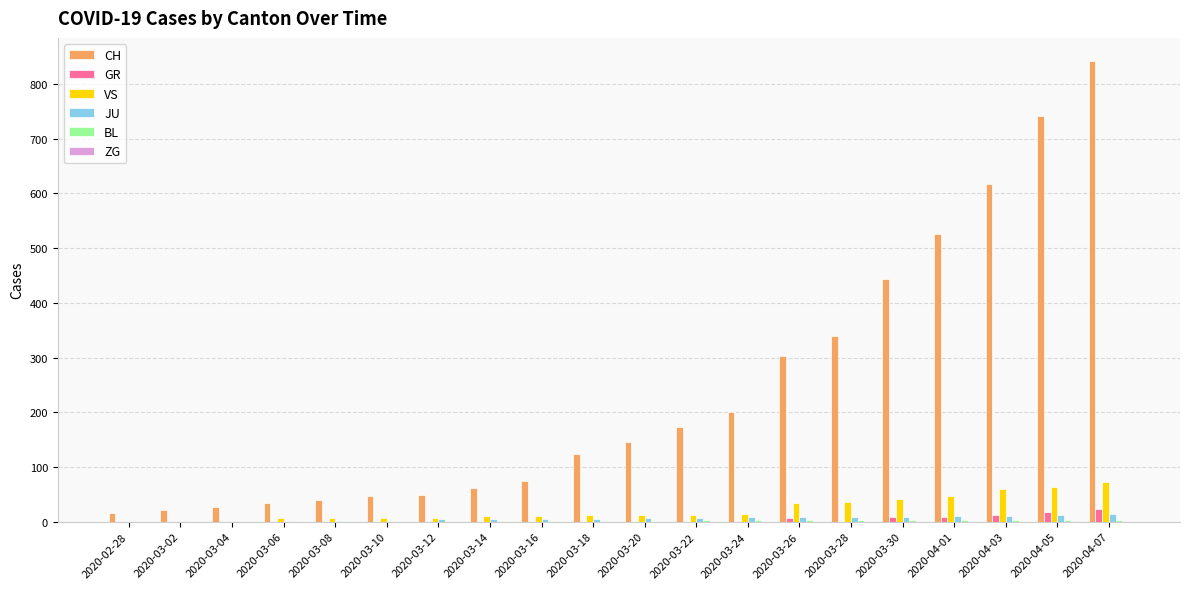

Which series has the largest range (max minus min)?

CH